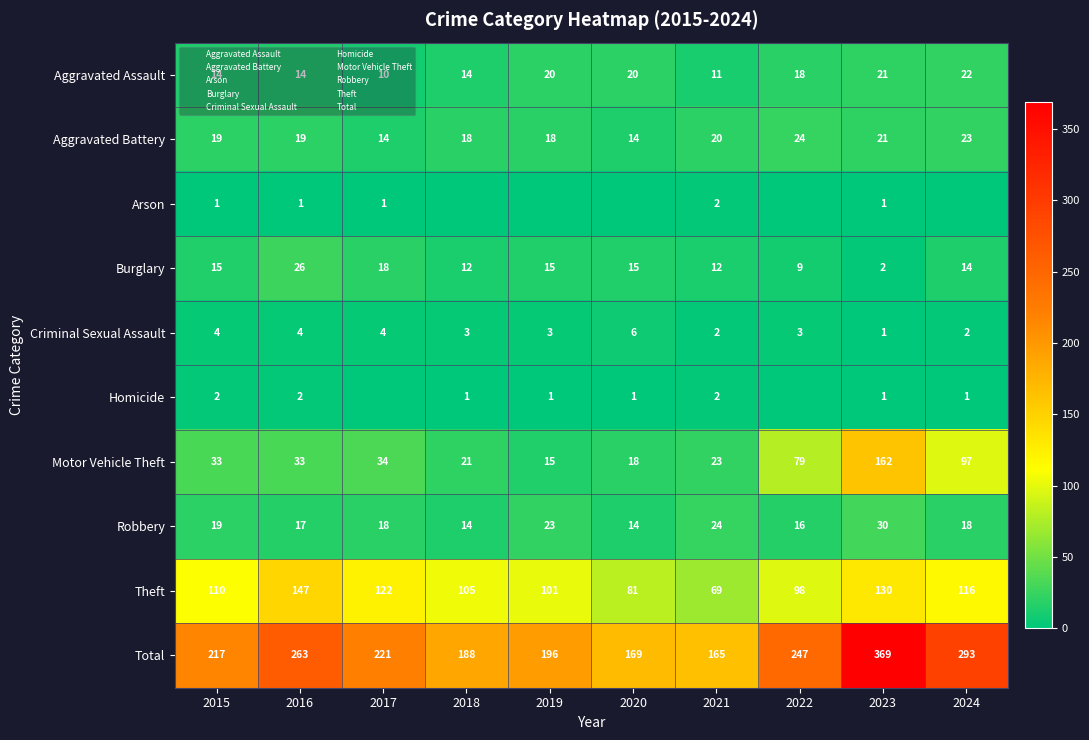

What is the difference between the maximum and second lowest values in the Motor Vehicle Theft series?

144